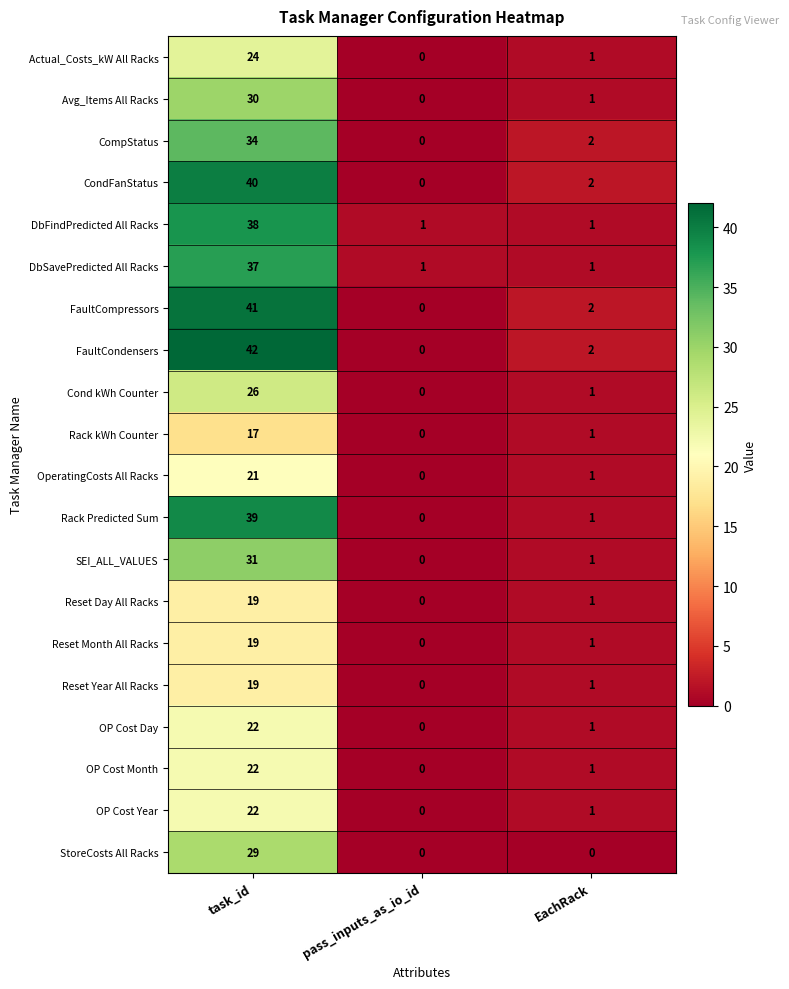

List the labels in order of CompStatus value, smallest first.

pass_inputs_as_io_id, EachRack, task_id